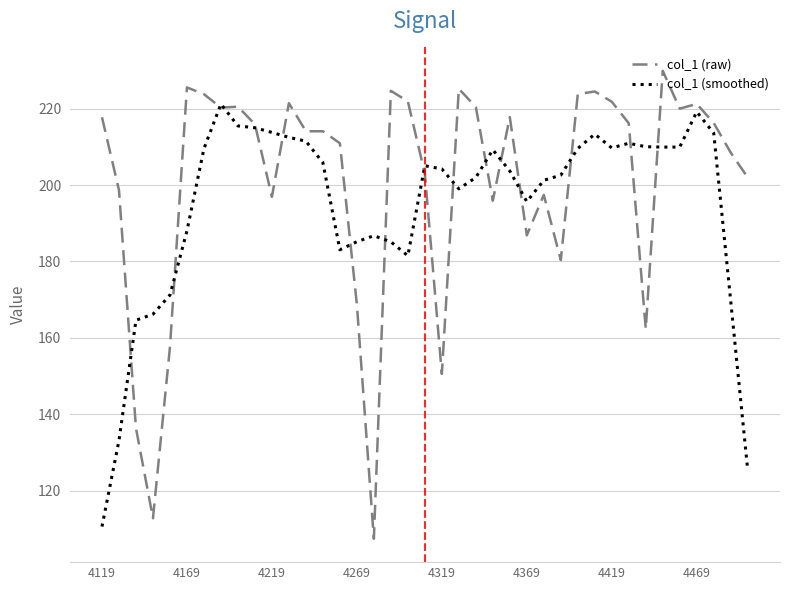

How many series are shown in this chart?

2